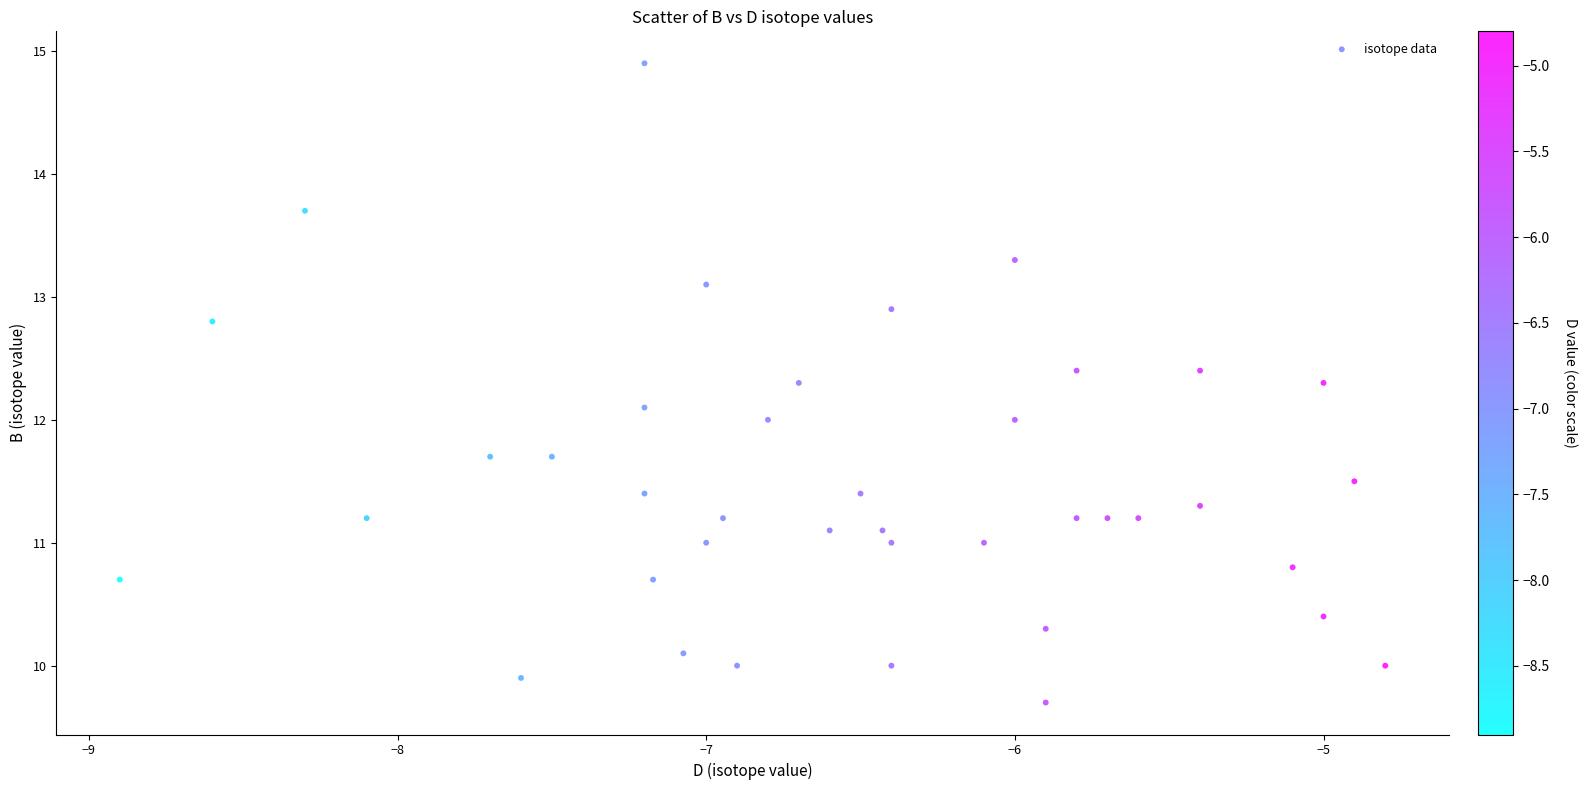

What is the range of Y values (max minus min)?

5.2